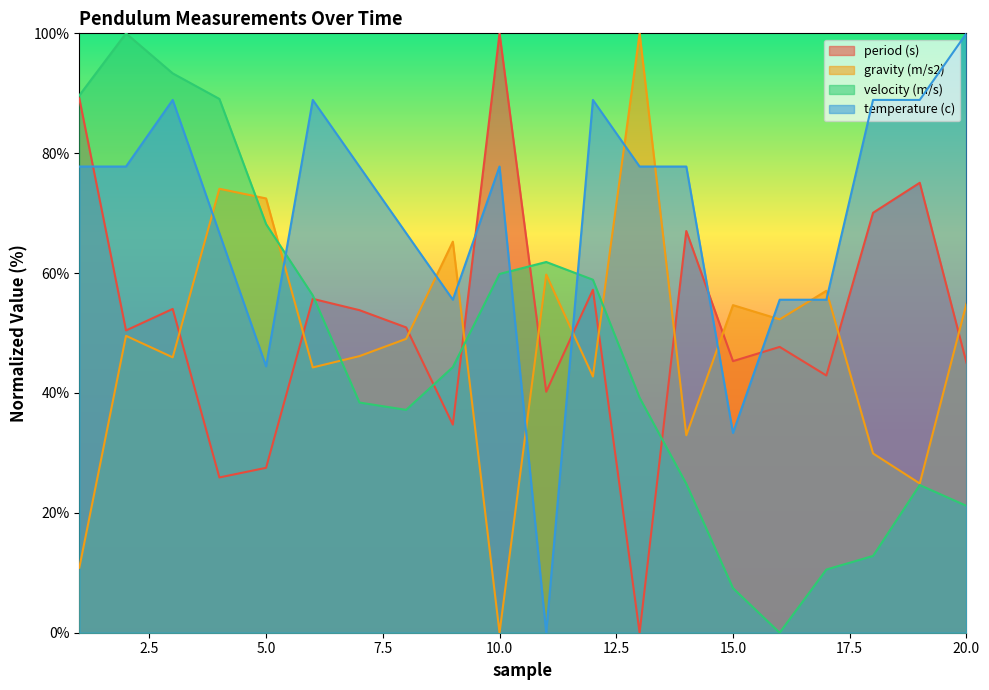

How many times do velocity (m/s) and temperature (c) cross each other?

3